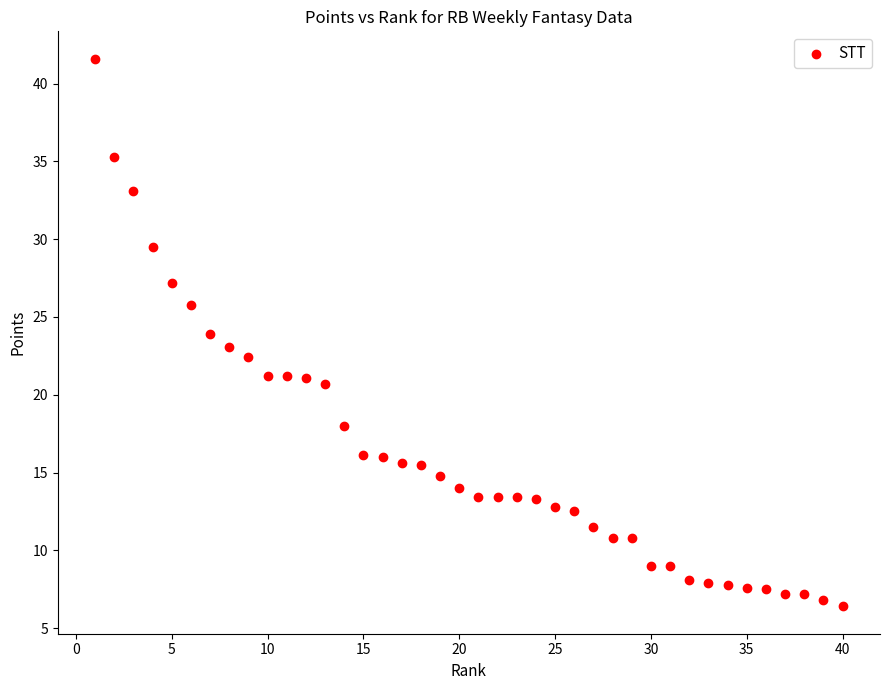

What is the range of Y values (max minus min)?

35.2